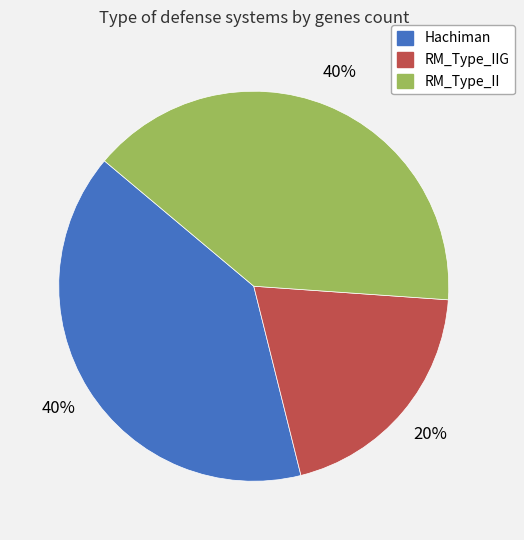

Is the sum of Hachiman and RM_Type_IIG greater than half?

Yes